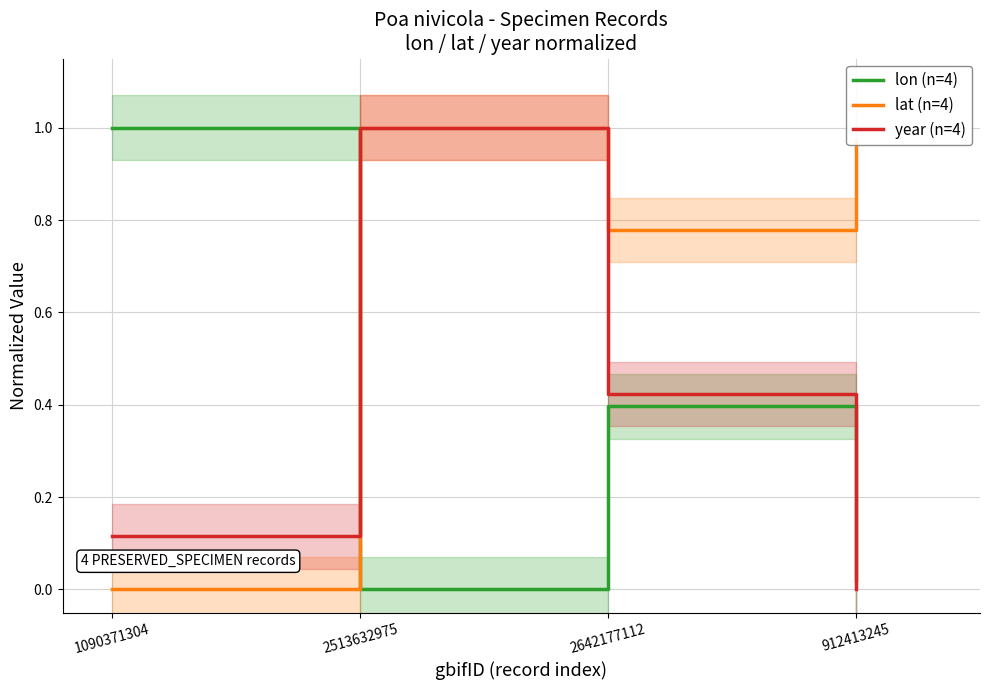

True or false: year (n=4) has more than 0 interior local peaks.

True